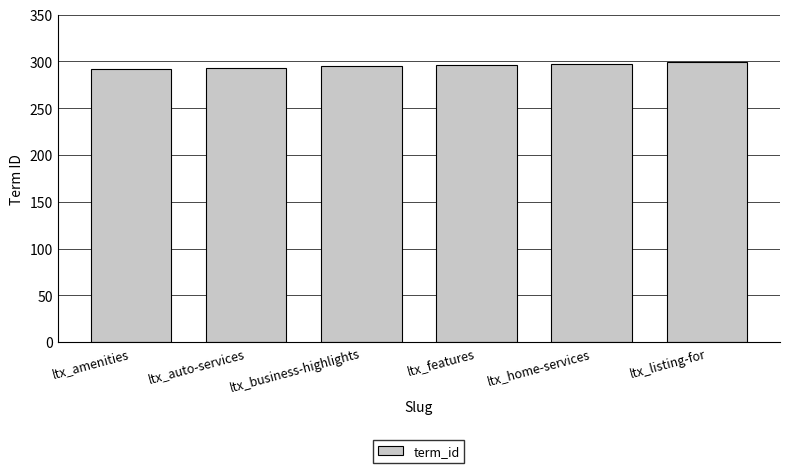

The chart shows a value of 297 at ltx_home-services. True or false?

True